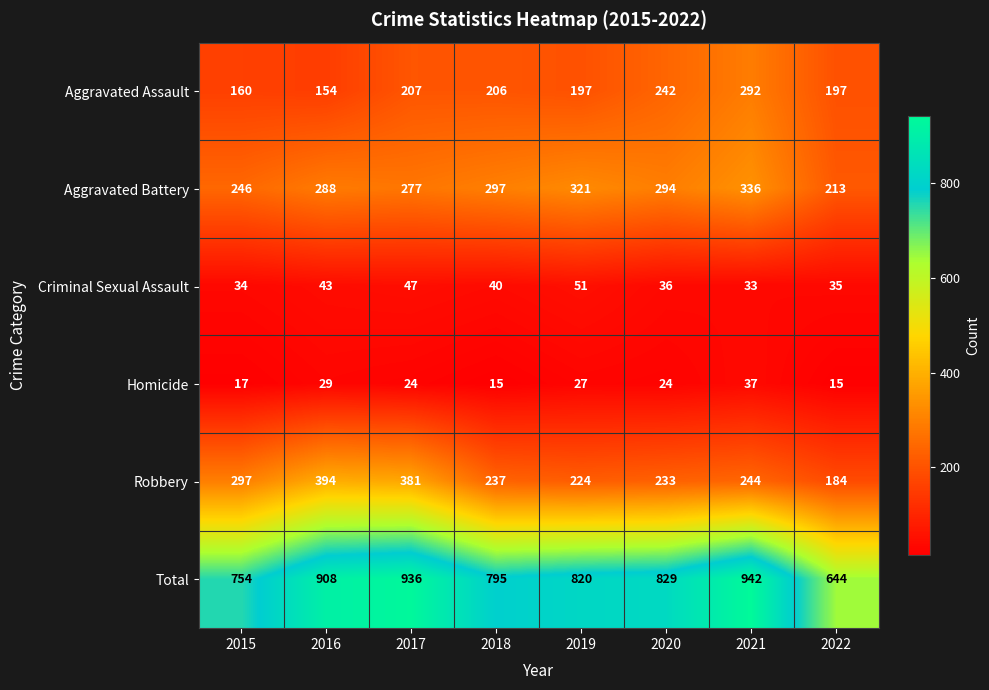

Where does the Total series first go above 829?

2016